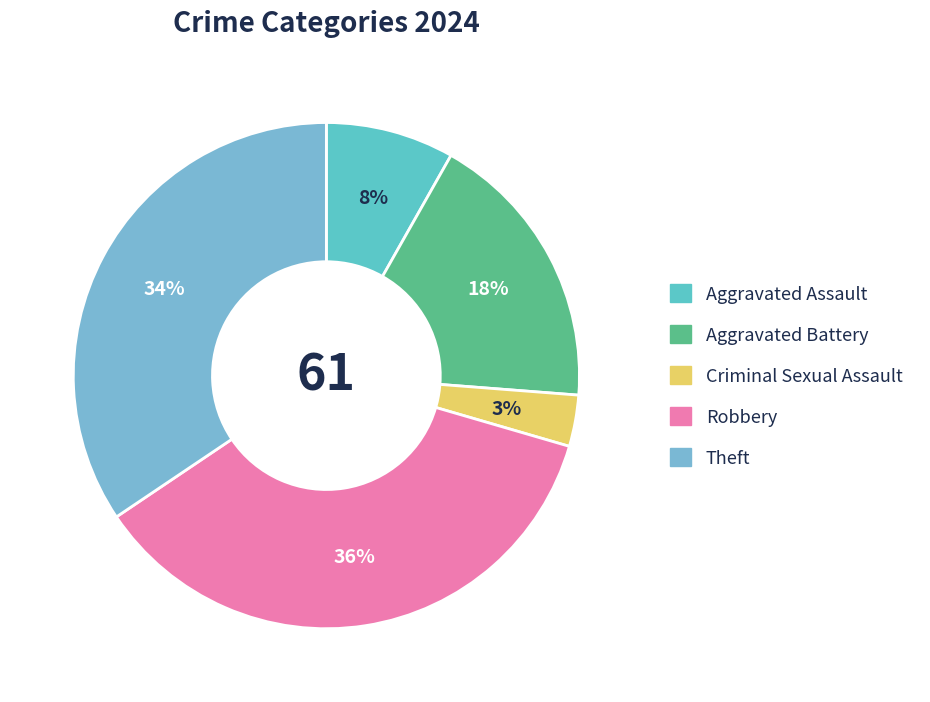

How many segments does this pie chart have?

5